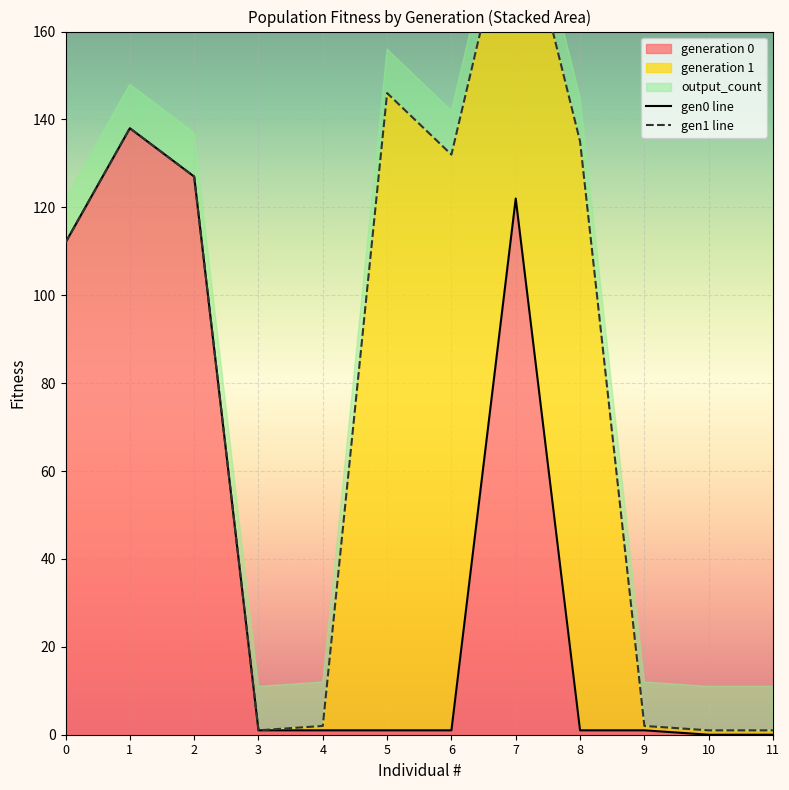

Which series has the widest spread of values?

gen1 line